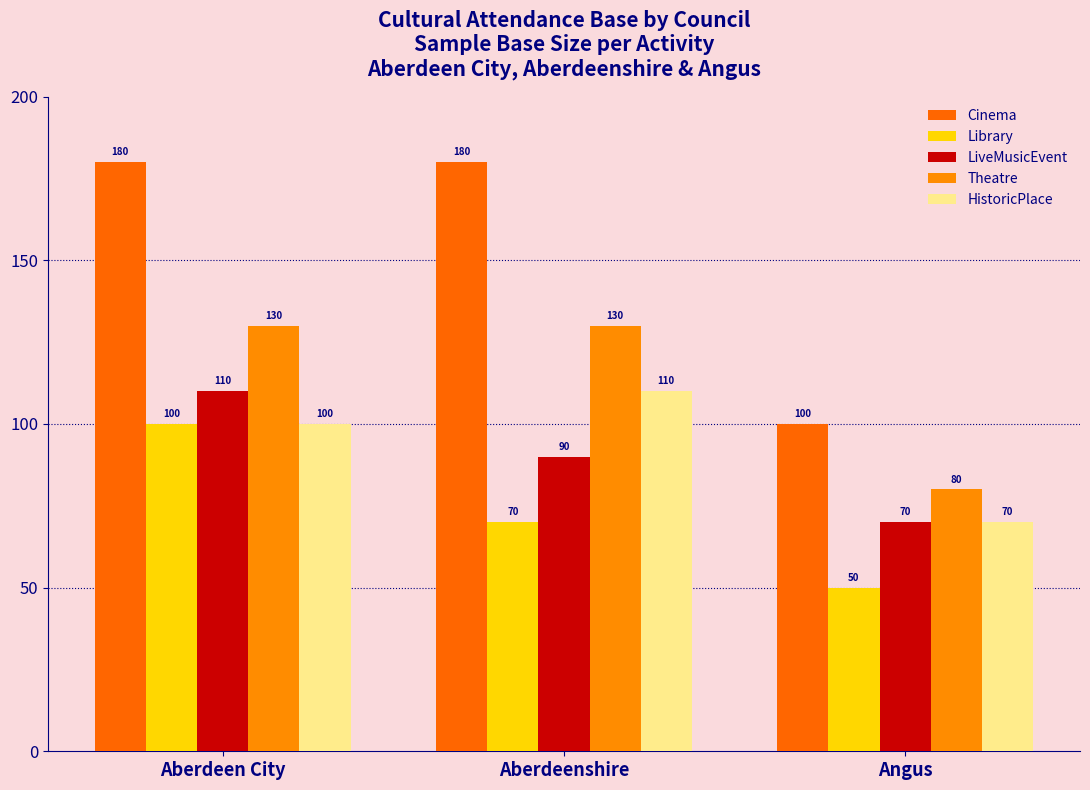

How many bars are there in total?

15